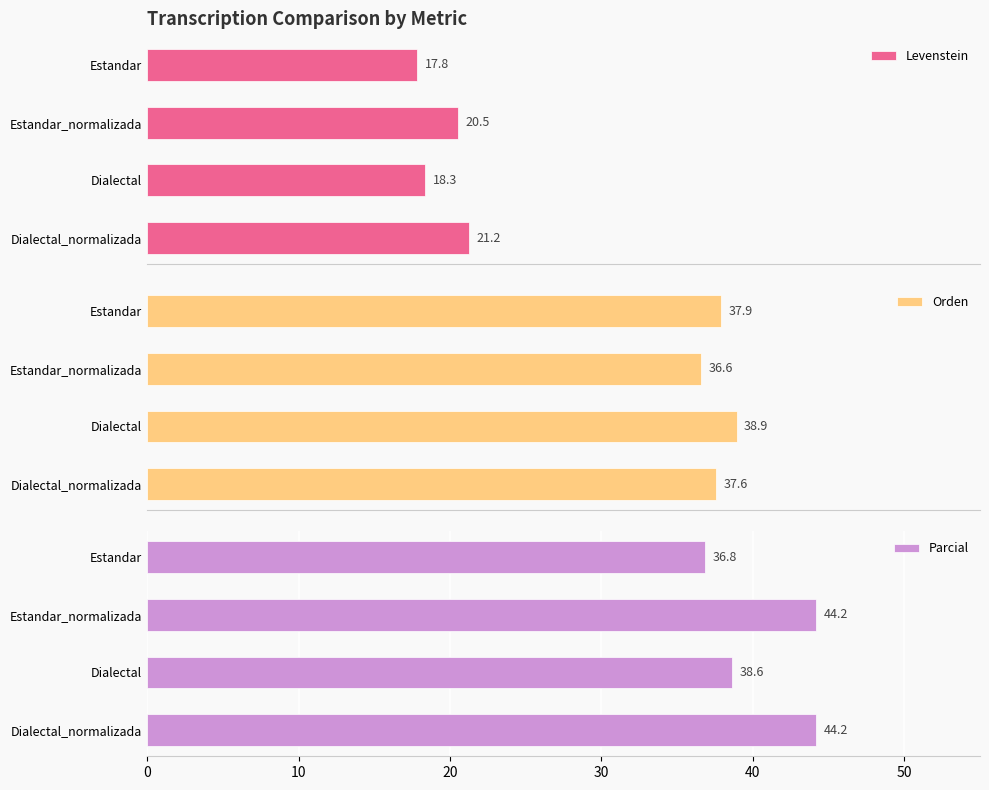

List the labels in order of Levenstein value, smallest first.

Estandar, Dialectal, Estandar_normalizada, Dialectal_normalizada